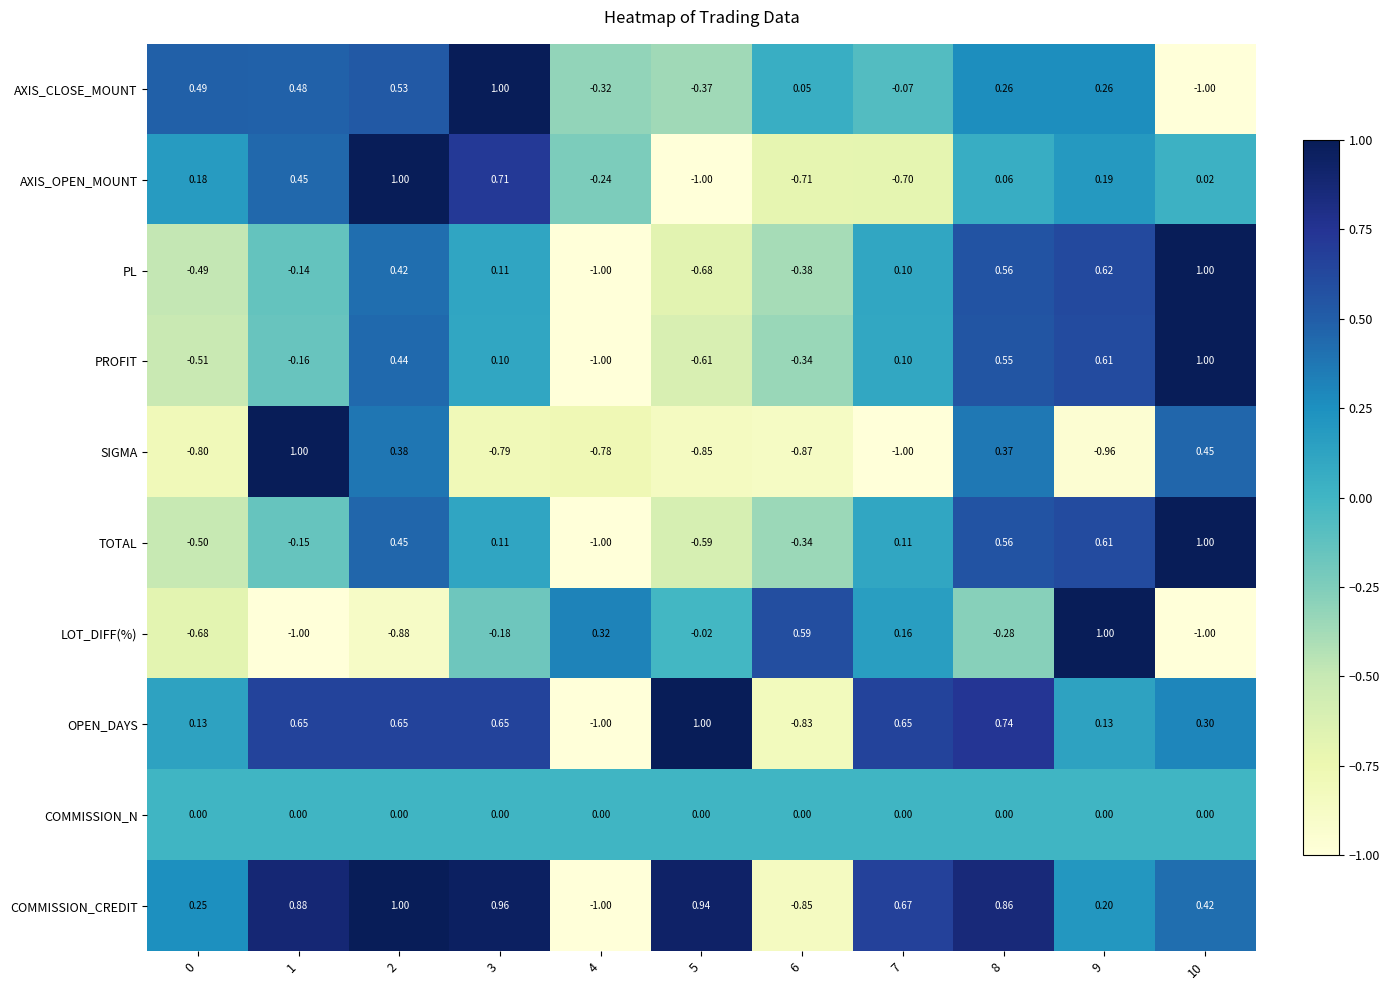

Is the value of COMMISSION_CREDIT at 1 greater than the value of PROFIT at 8?

Yes